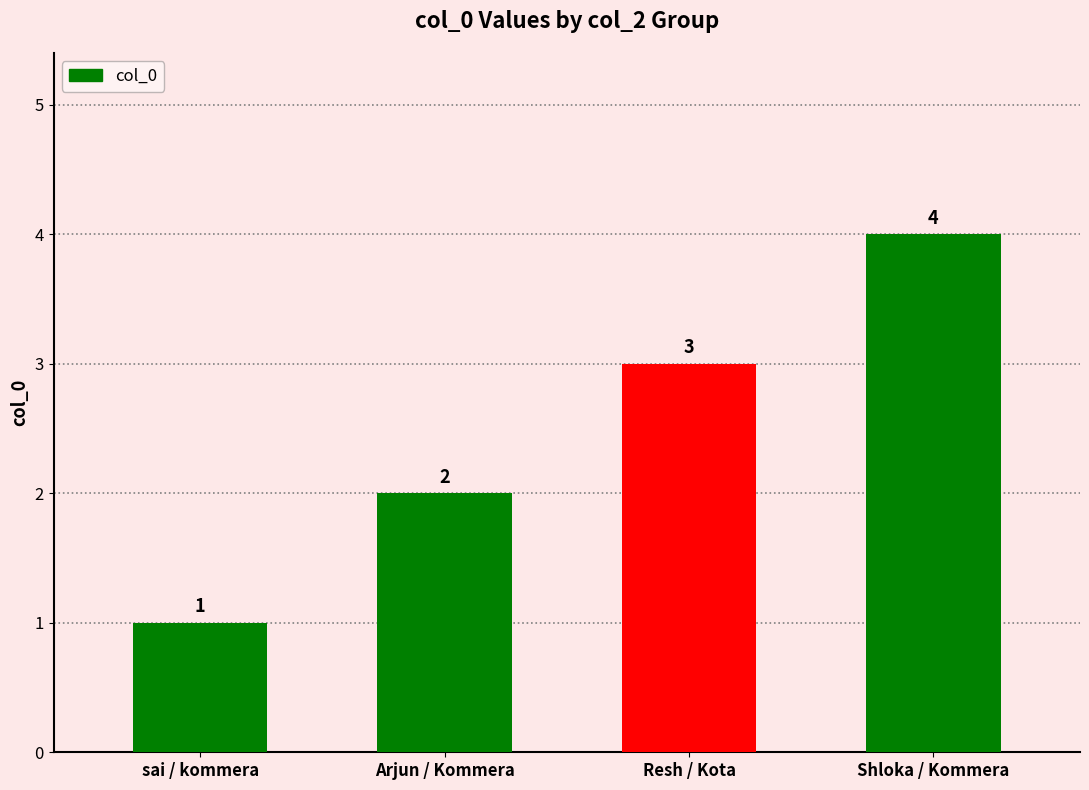

The value at Arjun / Kommera is 1. True or false?

False